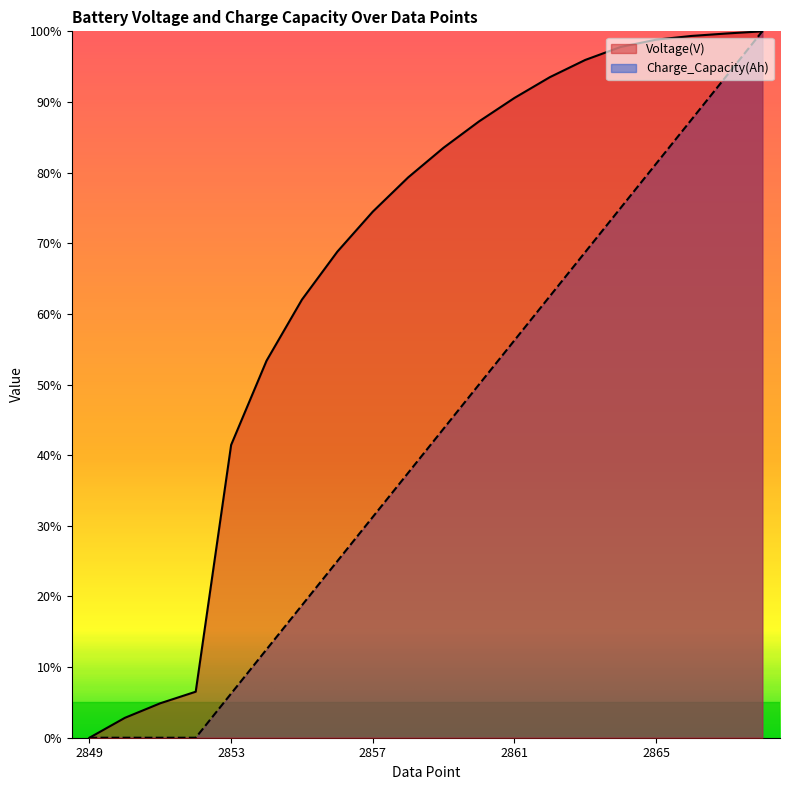

At 2854, list the series in order from largest to smallest.

Voltage(V), Charge_Capacity(Ah)